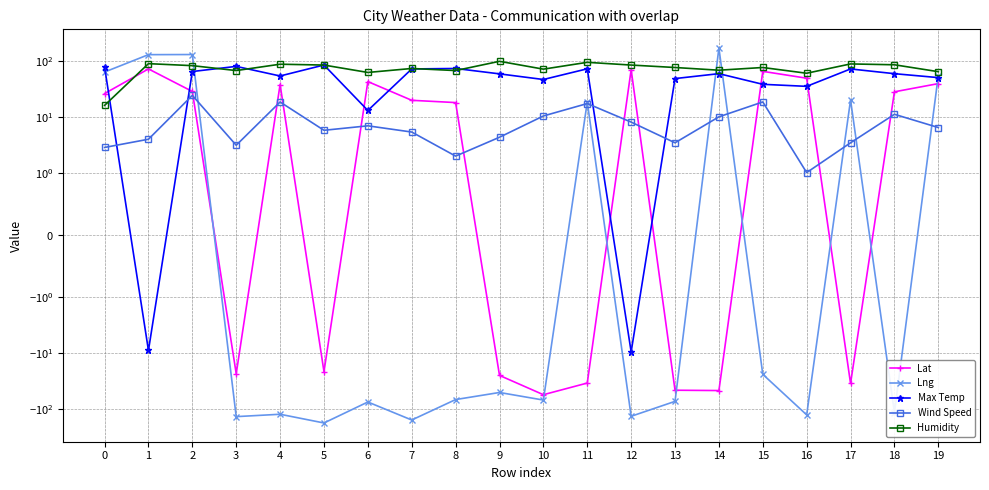

What is the value of the Lng point at the 9th from the left?

-66.9